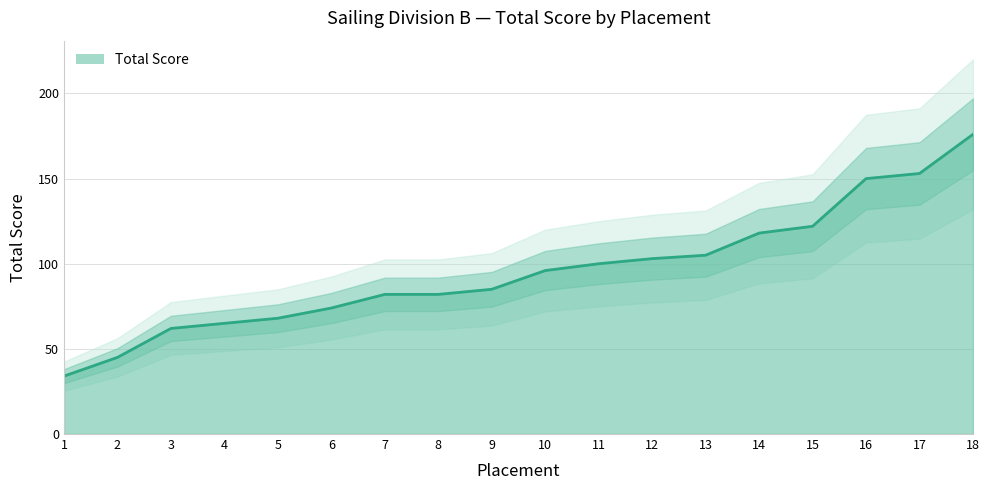

What is the sum of all values?

1720